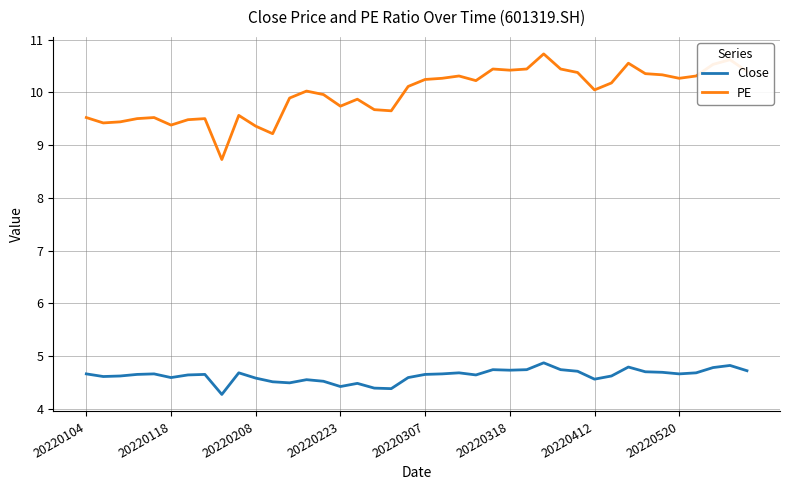

Which series has the largest total across all categories?

PE